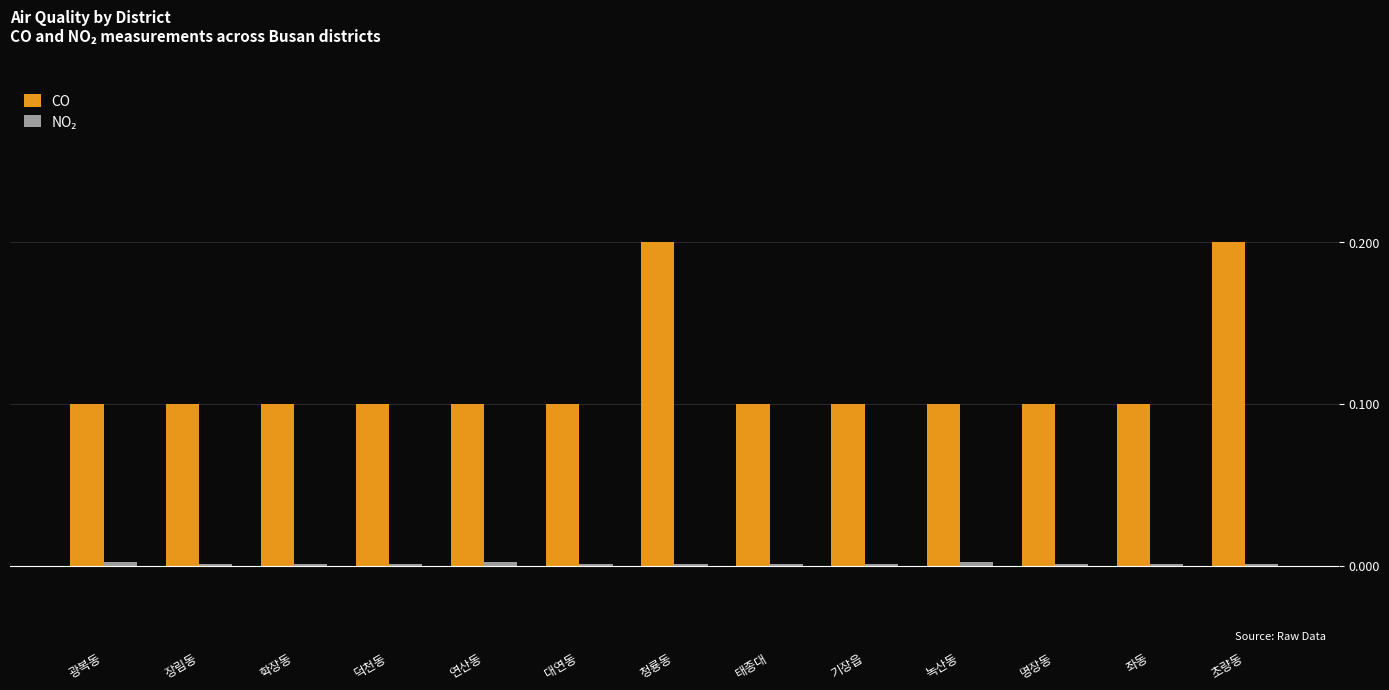

The value of CO at 학장동 is 0.1. True or false?

True